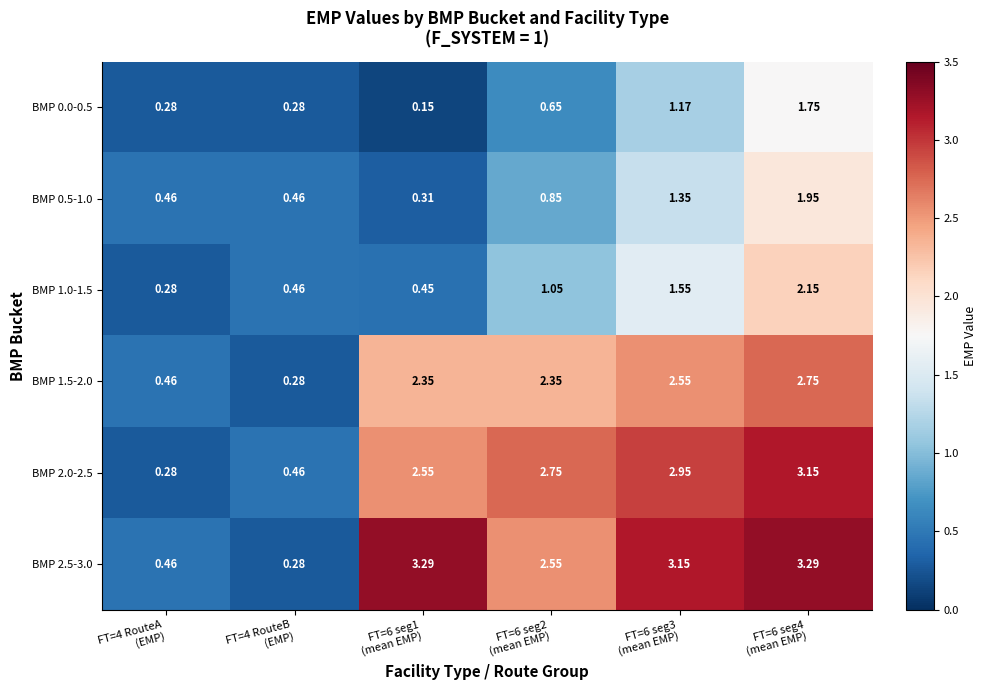

List the series in order of their peak value, highest first.

BMP 2.5-3.0, BMP 2.0-2.5, BMP 1.5-2.0, BMP 1.0-1.5, BMP 0.5-1.0, BMP 0.0-0.5